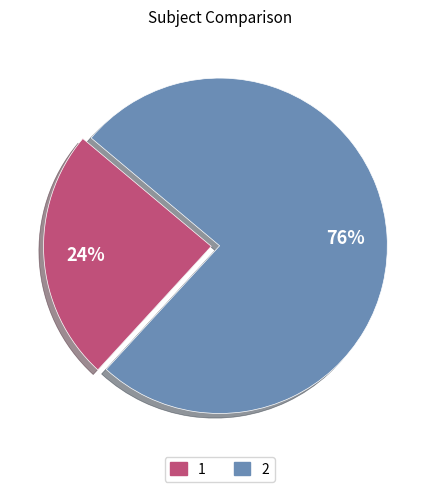

Is there a majority slice in this chart?

Yes